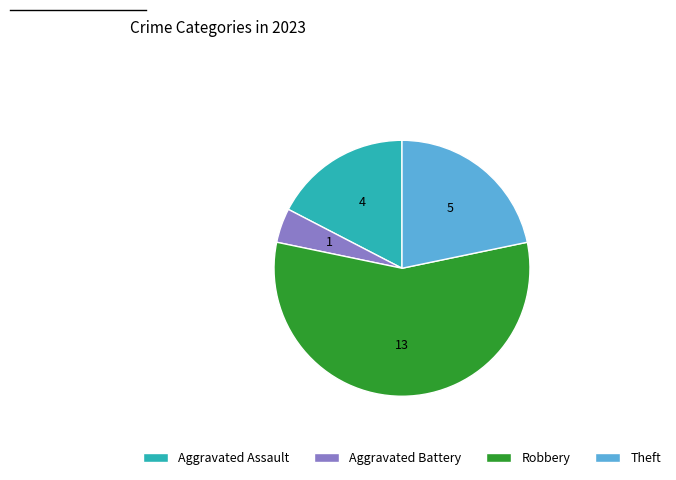

Is it true that Aggravated Assault is 17% of the pie?

True